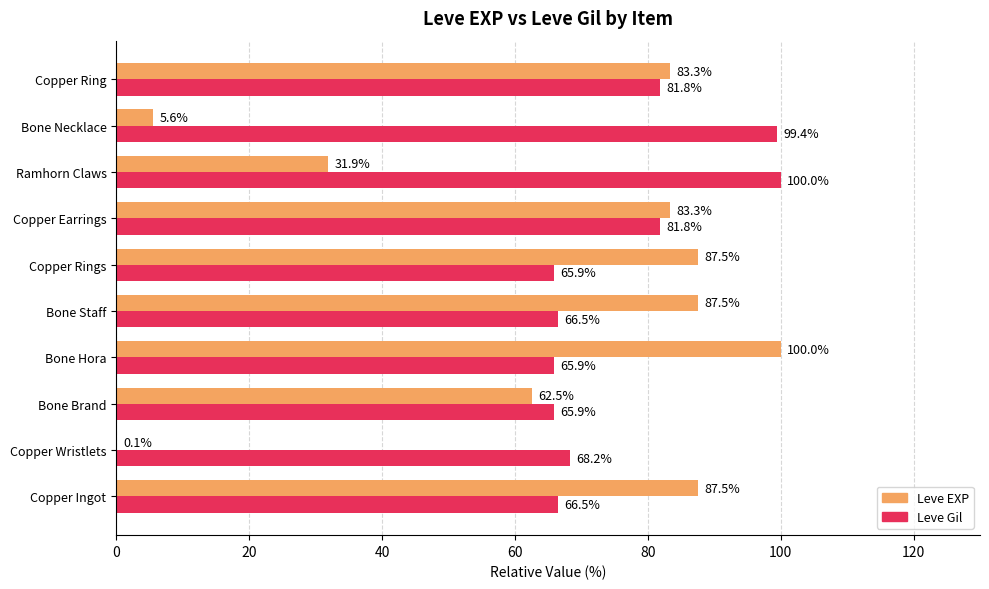

Is it true that Leve Gil equals 65.9 at Copper Rings?

True